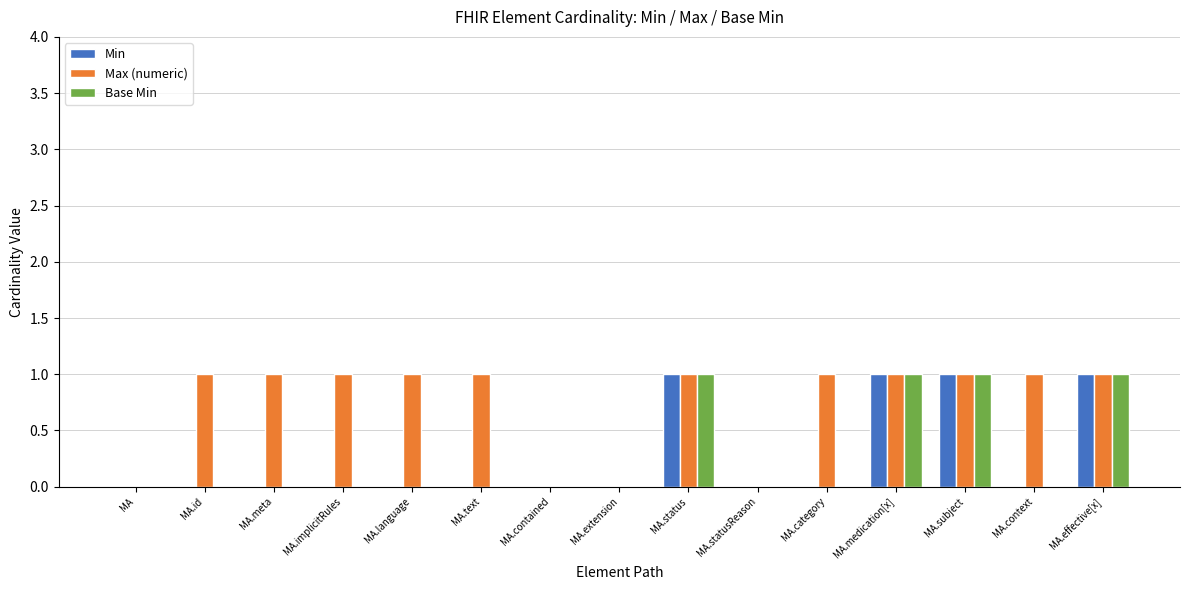

What is the total value across all series at MA.id?

1